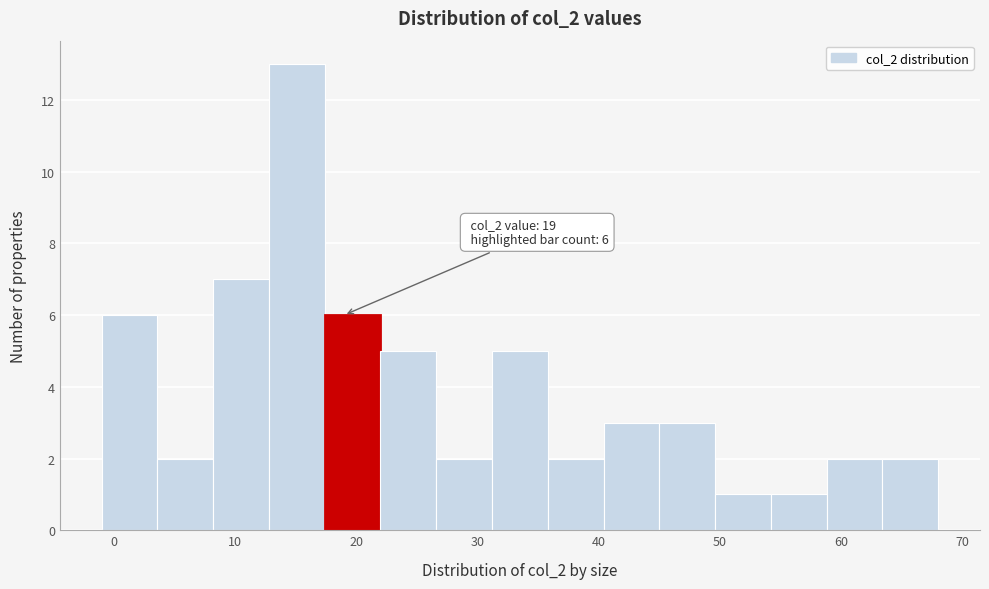

Over which range of the x-axis is the bar tallest?

12.8 to 17.4